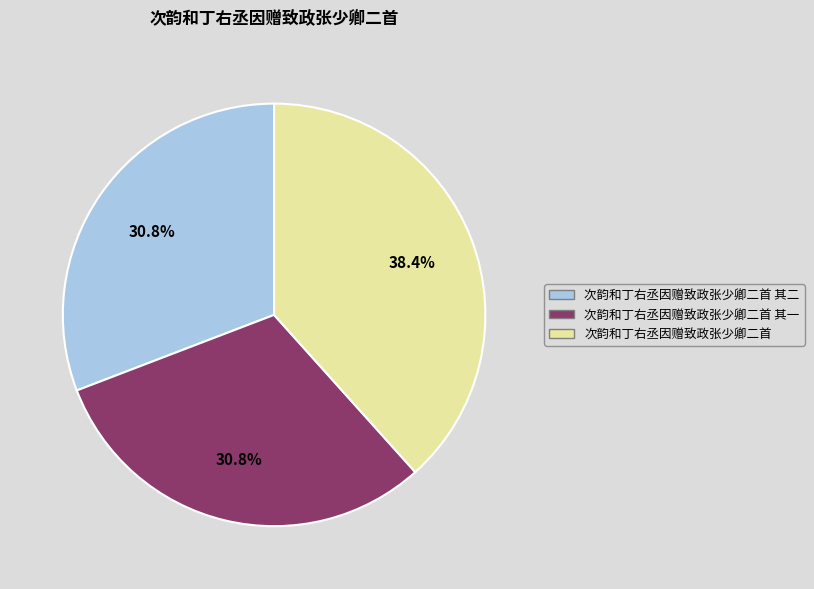

True or false: 次韵和丁右丞因赠致政张少卿二首 其二 accounts for 17% of the total.

False